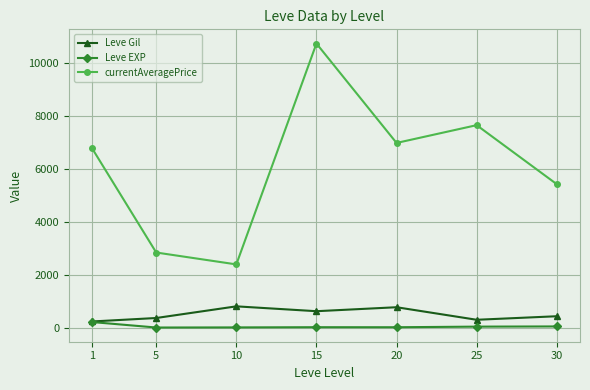

What are all the series names shown in the legend?

Leve Gil, Leve EXP, currentAveragePrice